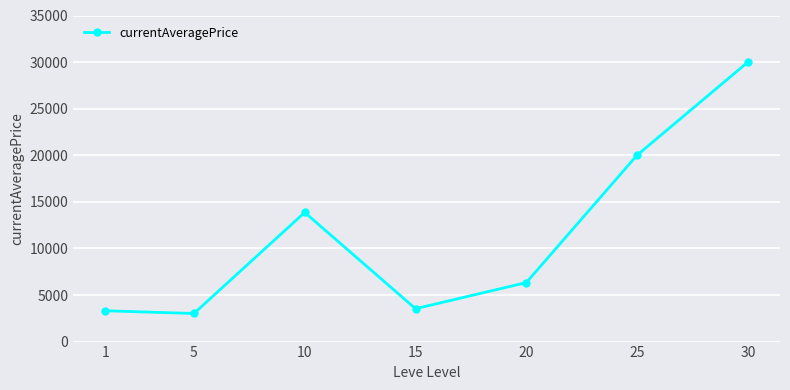

What is the difference between the maximum and second lowest values?

26693